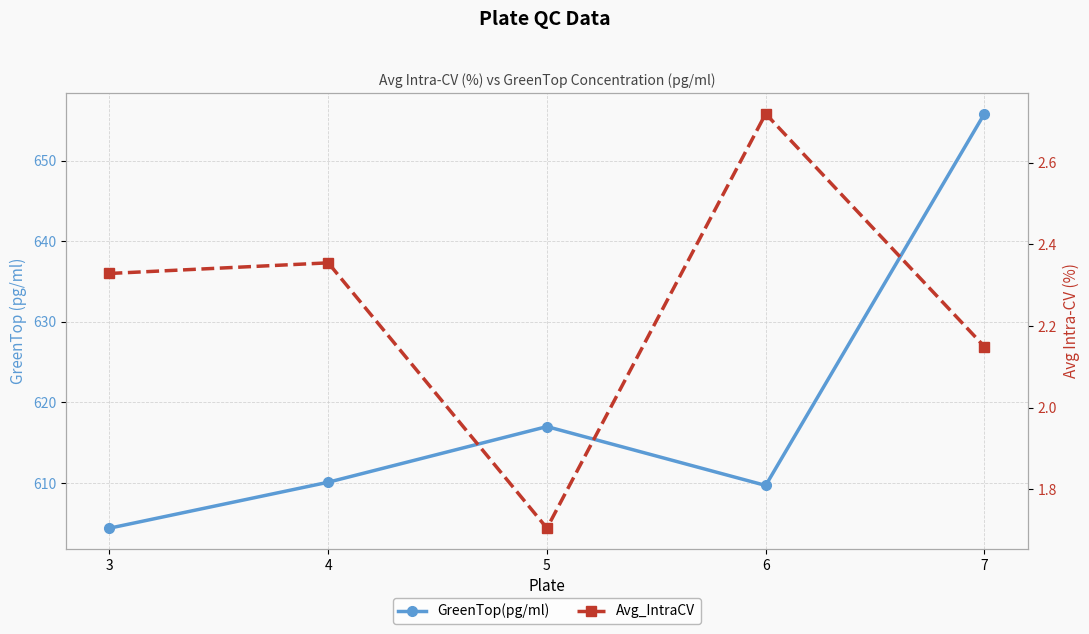

Rank the series by their maximum value, from highest to lowest.

GreenTop(pg/ml), Avg_IntraCV